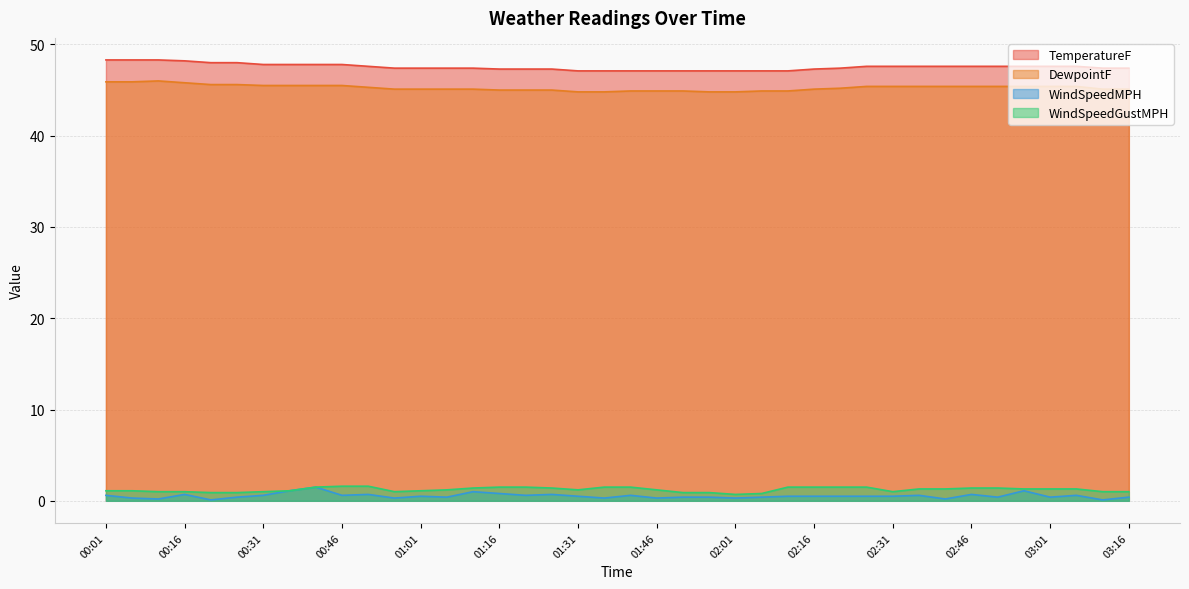

What is the difference between the maximum and minimum values in the TemperatureF series?

1.2